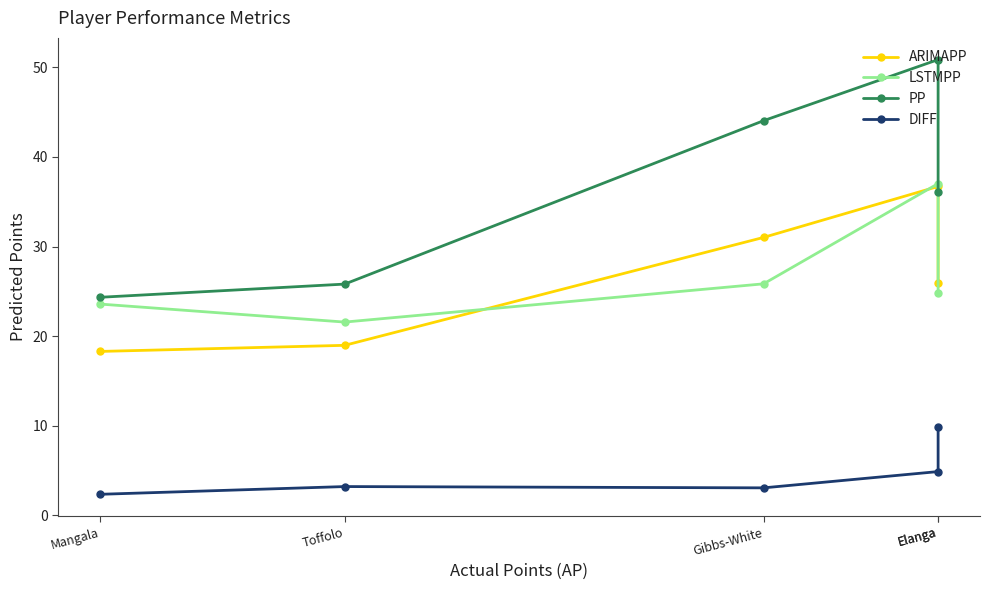

Reading left to right, what are all the values shown in this chart?

ARIMAPP: Mangala=18.3	Toffolo=19.0	Gibbs-White=31.0	Elanga=36.7	Elanga=25.9
LSTMPP: Mangala=23.6	Toffolo=21.6	Gibbs-White=25.8	Elanga=37.0	Elanga=24.9
PP: Mangala=24.3	Toffolo=25.8	Gibbs-White=44.1	Elanga=50.9	Elanga=36.1
DIFF: Mangala=2.3	Toffolo=3.2	Gibbs-White=3.1	Elanga=4.9	Elanga=9.9